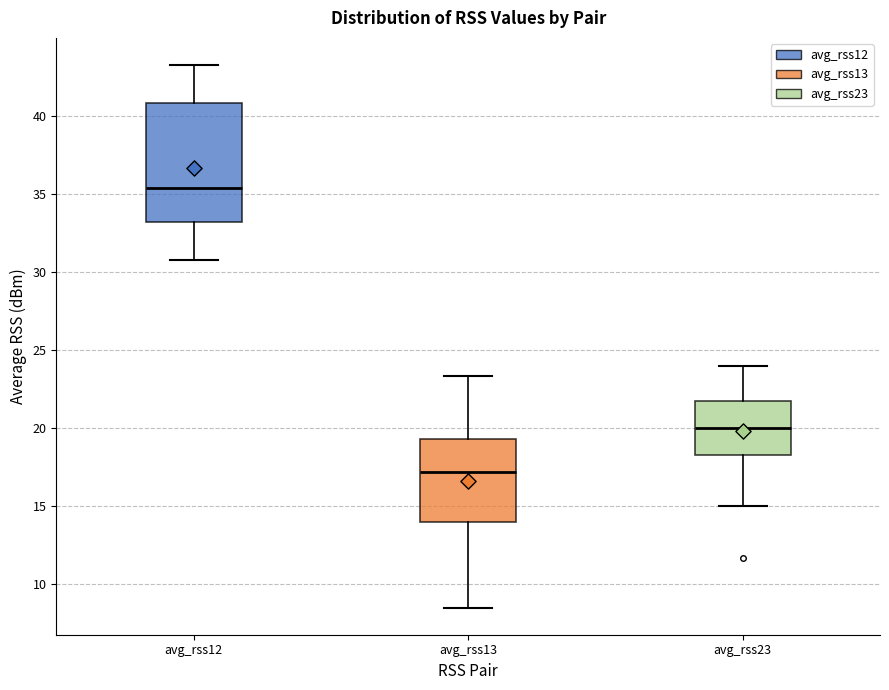

Comparing the boxes themselves (not the whiskers), which one is the tallest?

avg_rss12